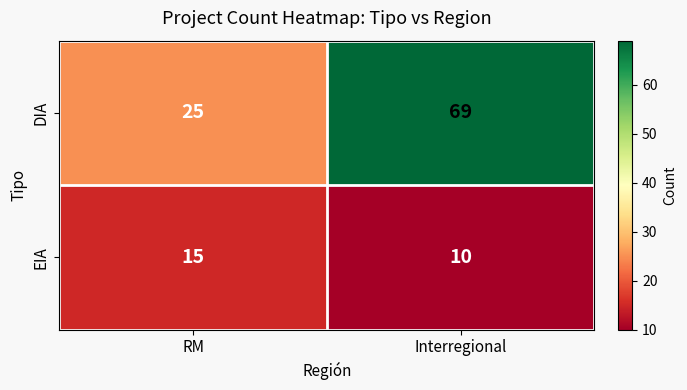

What is the sum of the EIA values at Interregional and RM?

25